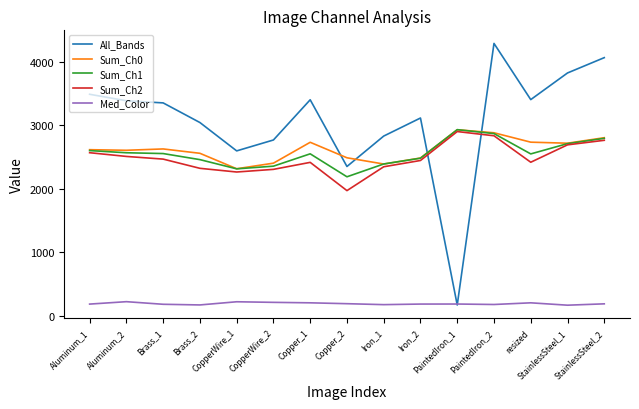

What is the total value across all series at Aluminum_2?

11286.4